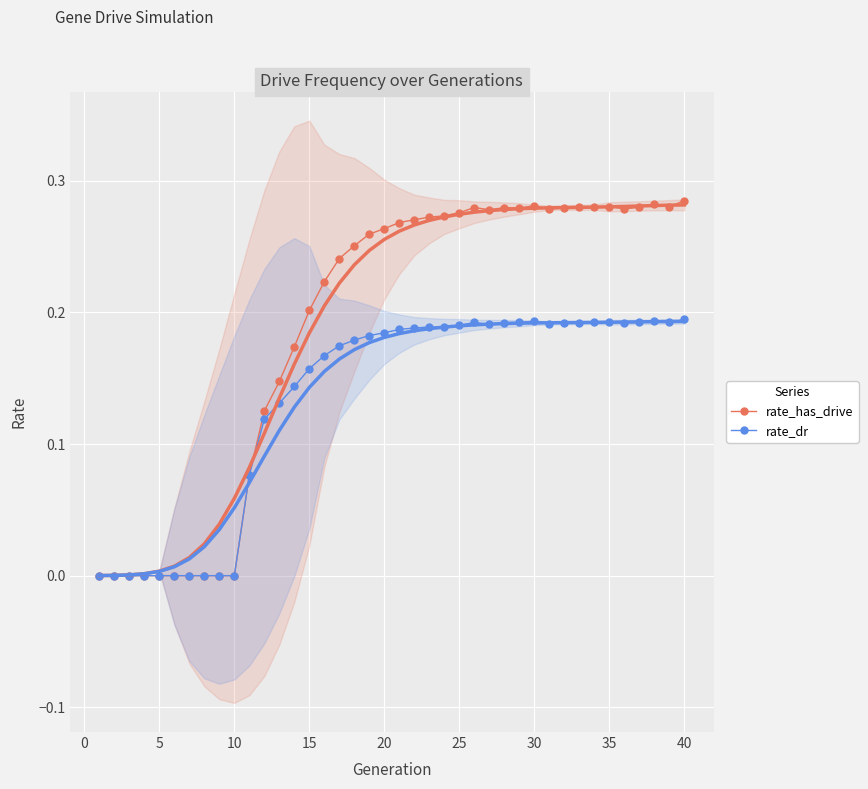

What is the difference between the maximum and minimum values in the rate_has_drive series?

0.3